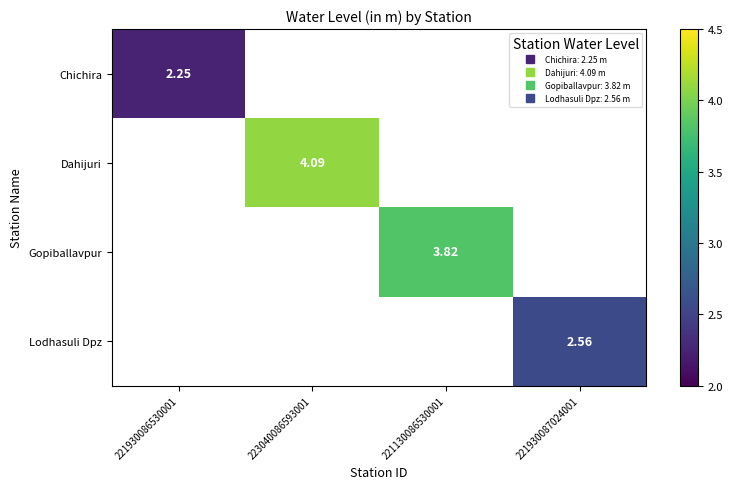

Which label corresponds to the largest value in the chart?

223040086593001